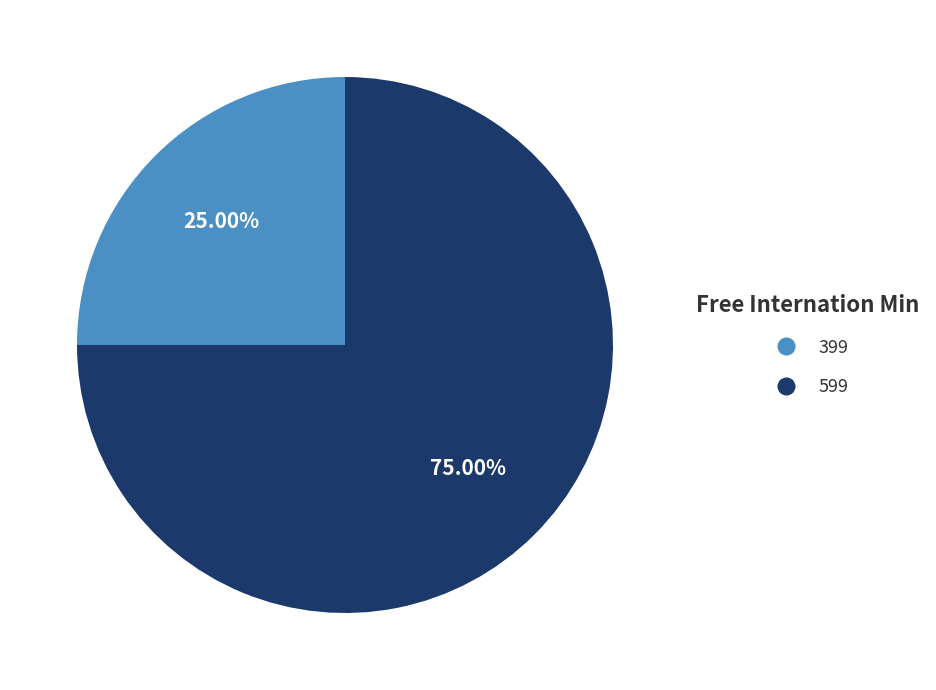

Is 599 the majority of the pie?

Yes